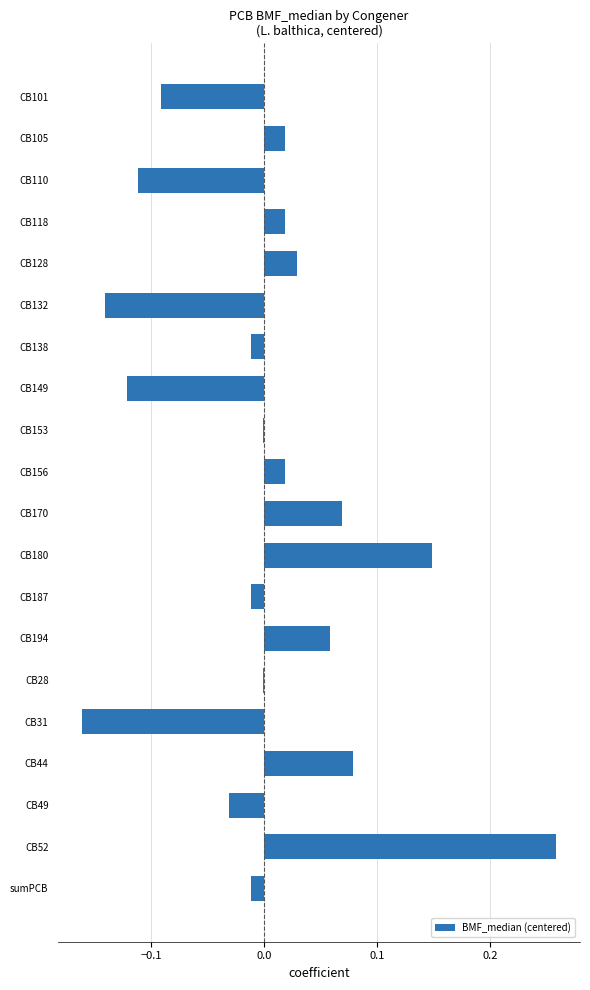

What is the change in value from CB149 to CB44?

+0.2